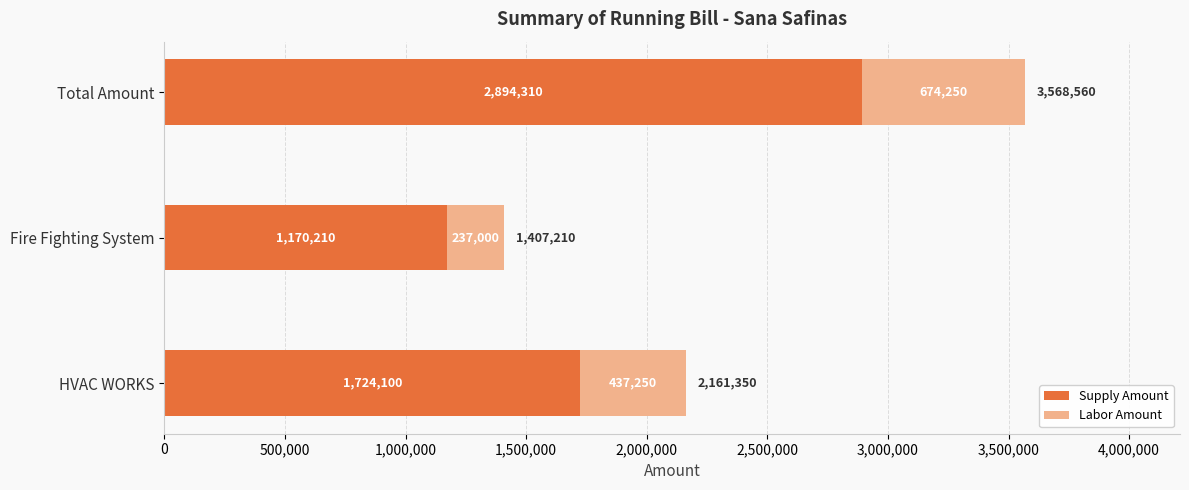

Is it true that Supply Amount equals 745015 at Fire Fighting System?

False